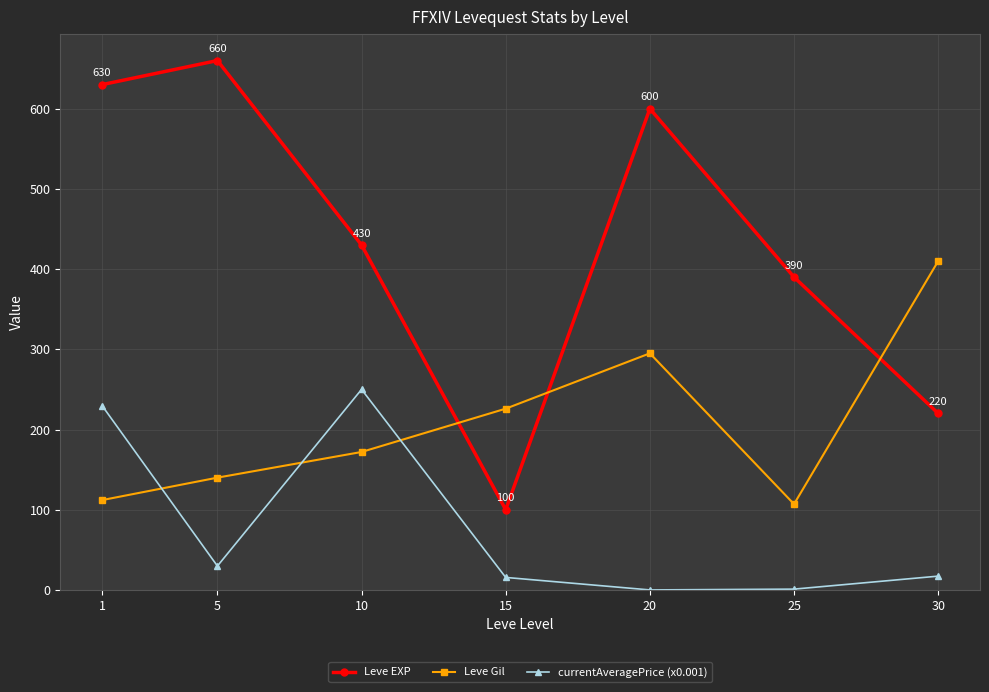

What is the difference between the Leve Gil values at 1 and 25?

5.0